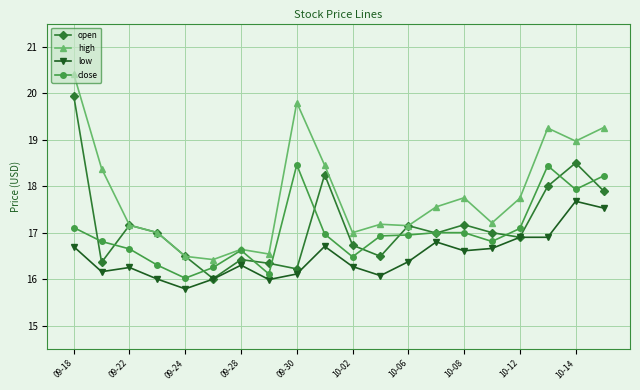

True or false: low and high cross at least once.

False